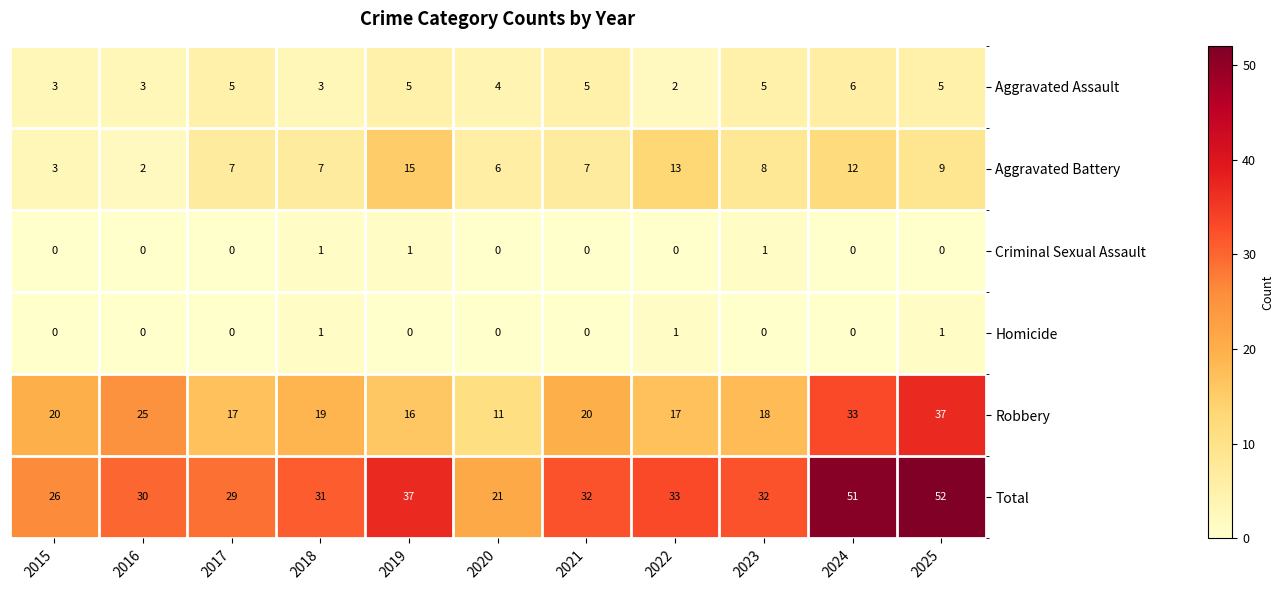

How many categories are shown in the chart?

11